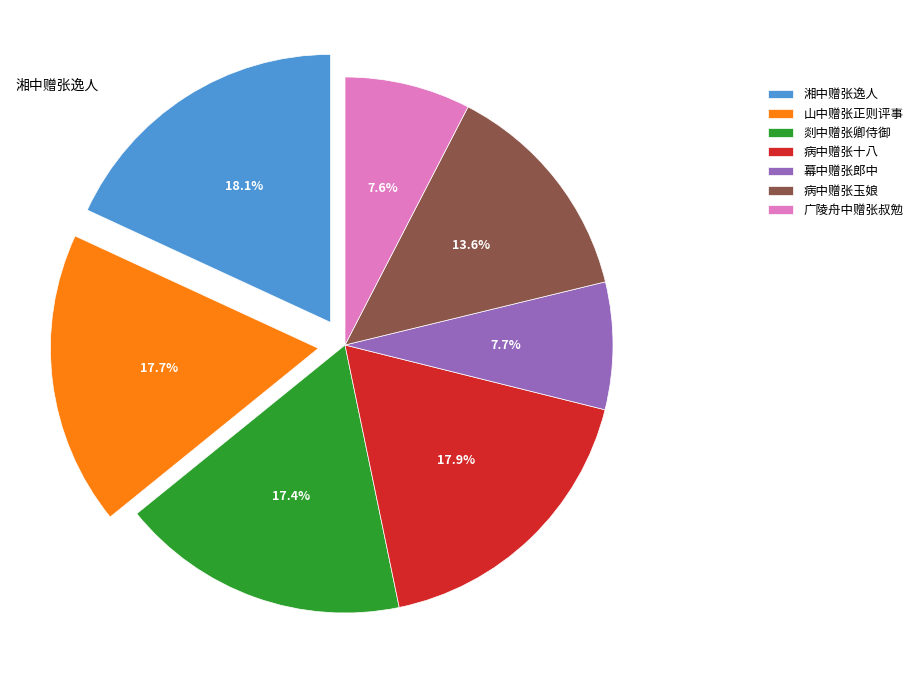

Approximately how many times larger is the value at 病中赠张玉娘 compared to 山中赠张正则评事?

0.8